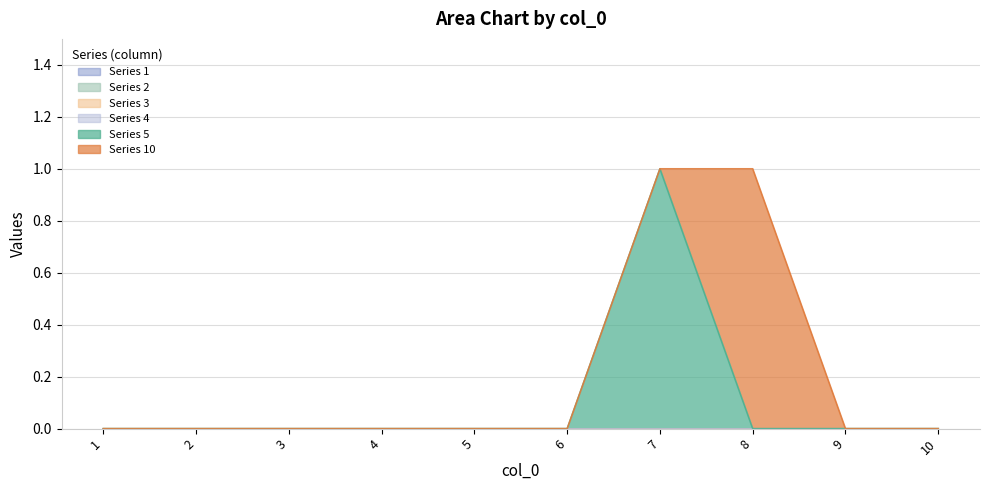

True or false: 1 has more than 2 interior local peaks.

False